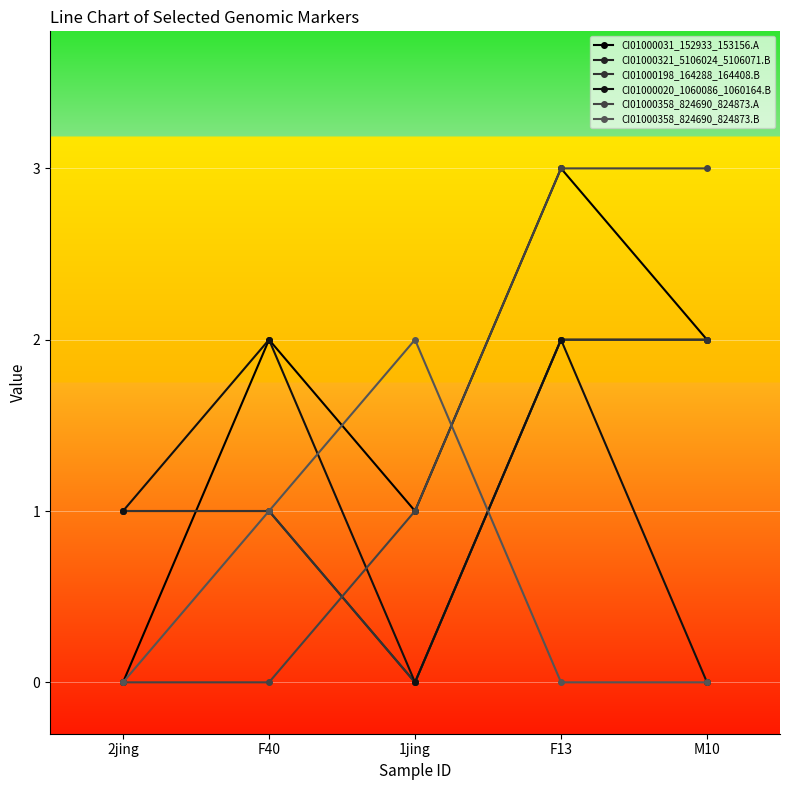

Is it true that CI01000198_164288_164408.B equals 3 at F13?

False